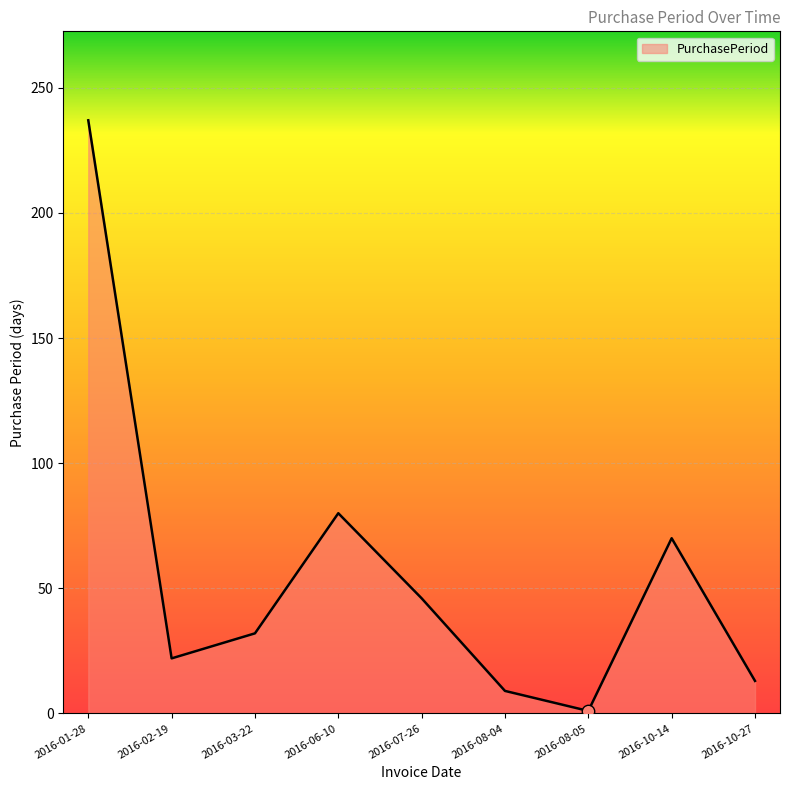

Which has a higher value, 2016-10-14 or 2016-10-27?

2016-10-14